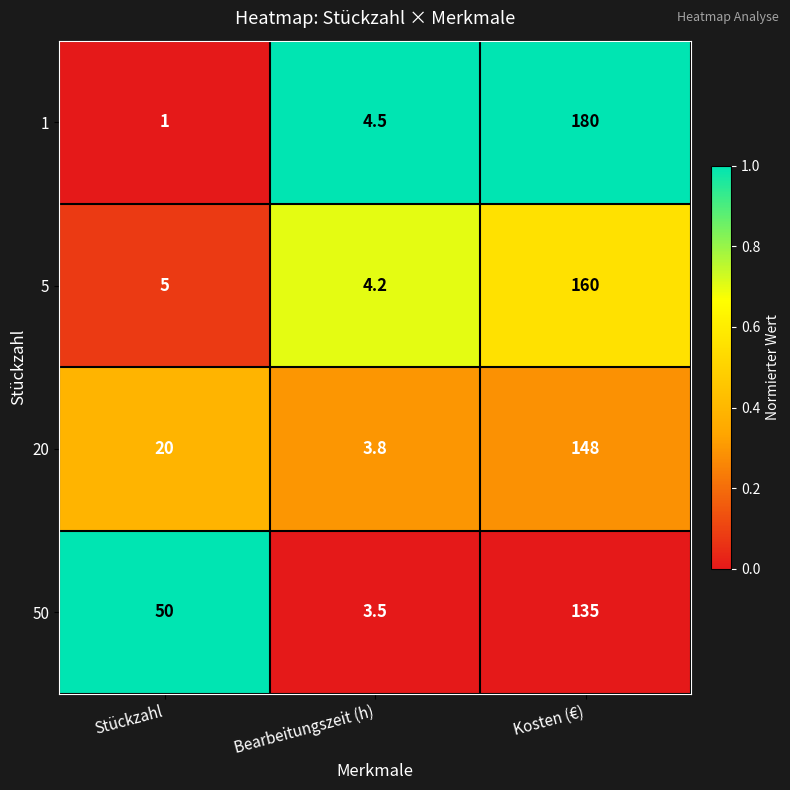

What is the total value across all series at Bearbeitungszeit (h)?

16.0